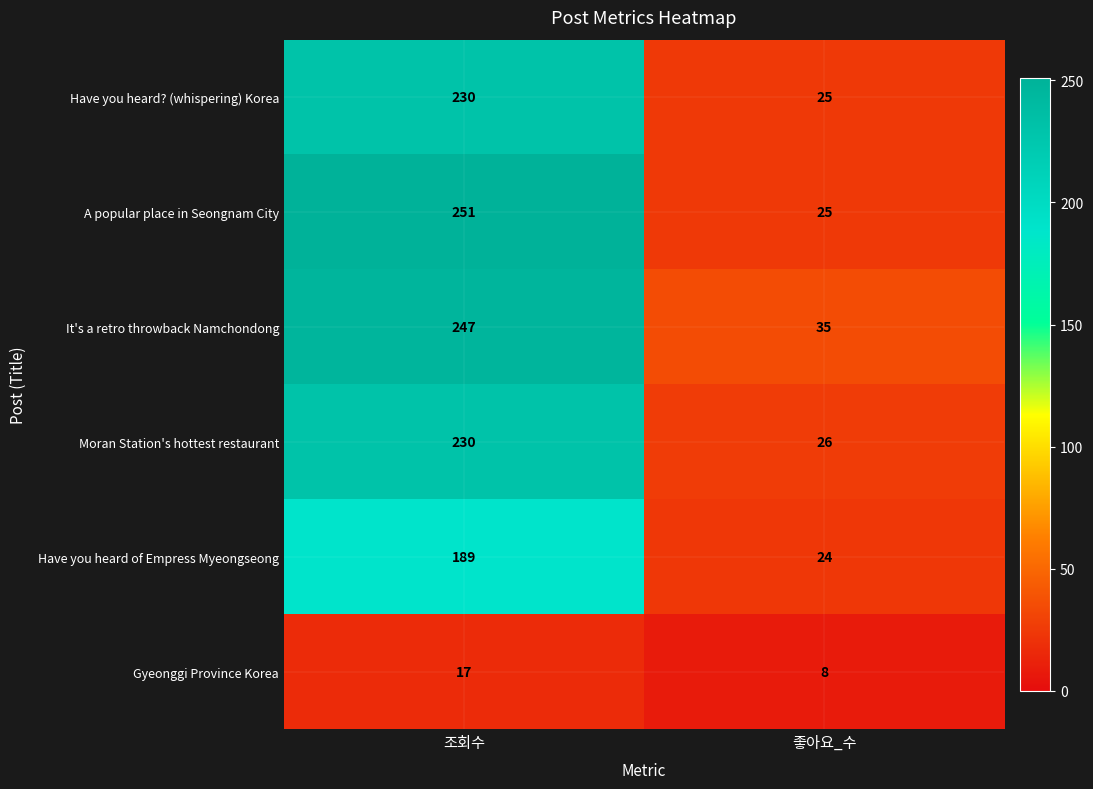

True or false: Moran Station's hottest restaurant has a value of 26 at 좋아요_수.

True